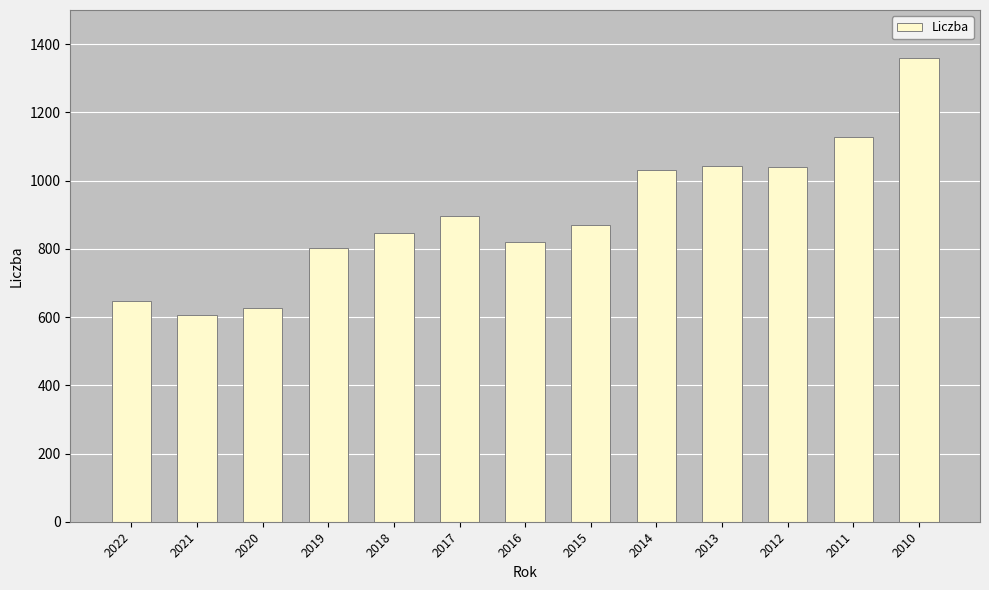

What is the change in value from 2021 to 2017?

+290